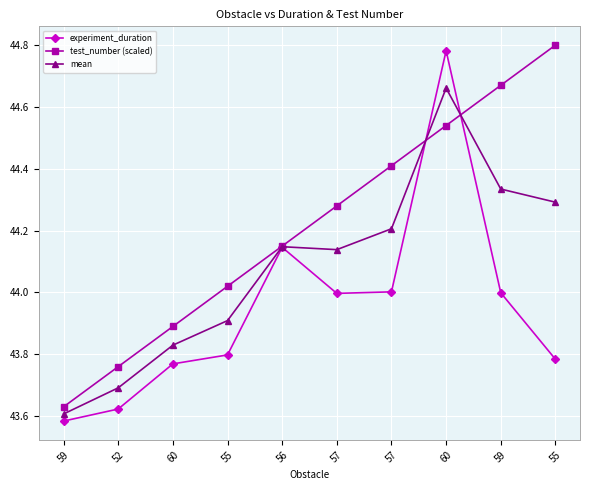

The experiment_duration series shows 43.8 at 60. True or false?

True